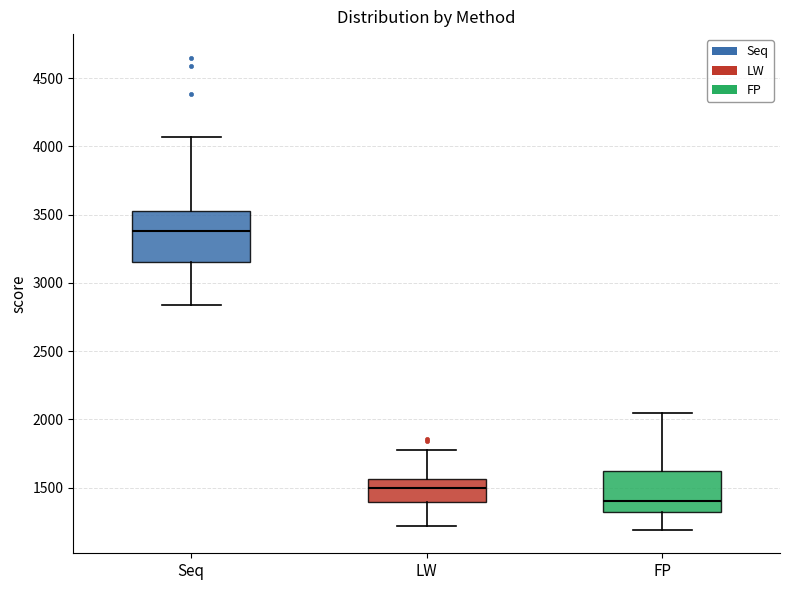

Where does the upper whisker of the box for LW end on the y-axis? The values are not printed on the chart, so give them approximately, as read against the axis.

1800